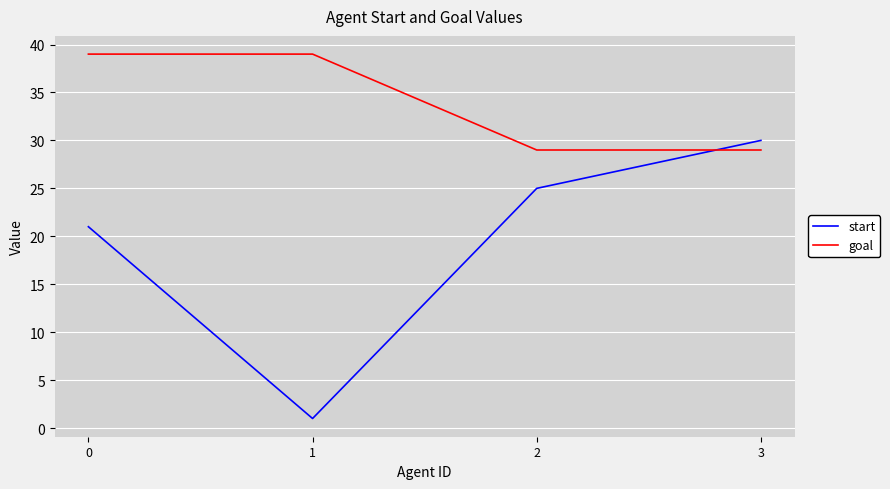

What is the lowest value of the goal series?

29